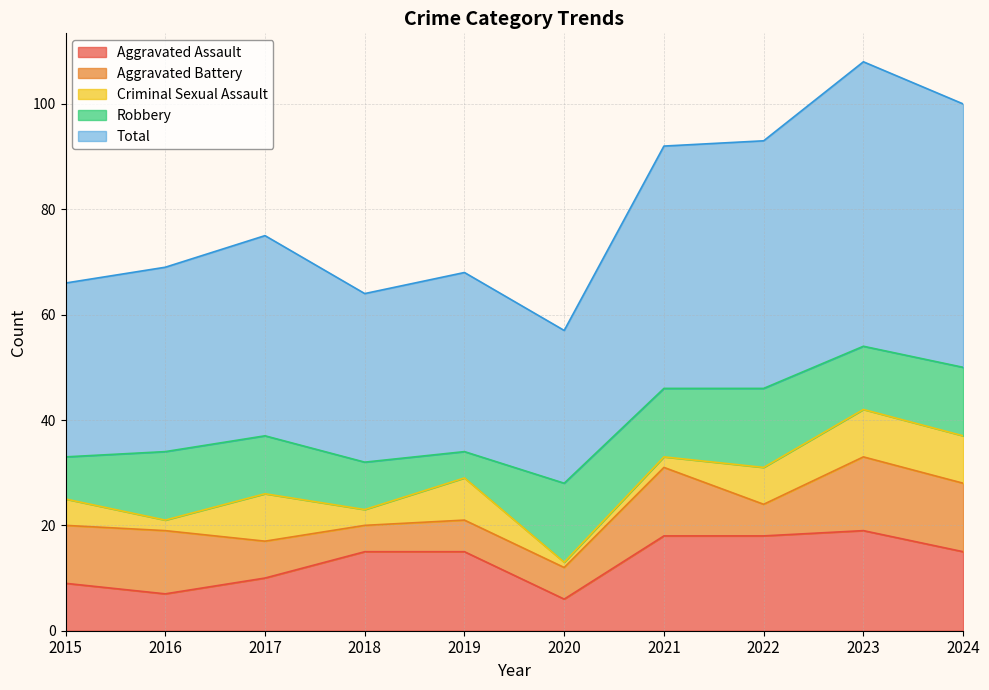

Rank the categories by Total value from lowest to highest.

2020, 2018, 2015, 2019, 2016, 2017, 2021, 2022, 2024, 2023